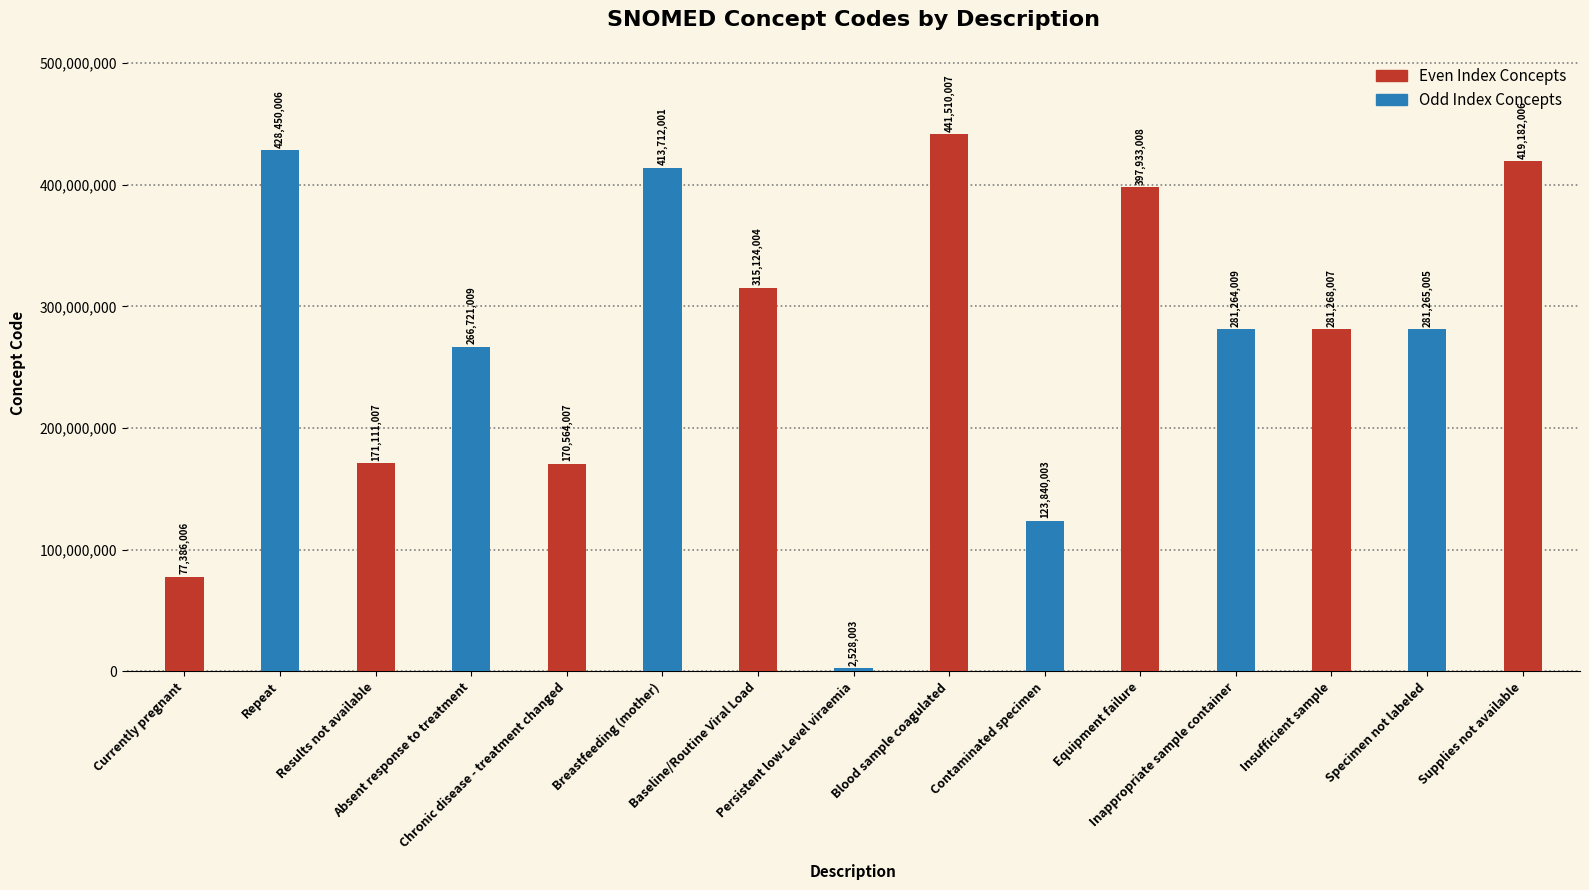

At which label does the data first exceed 281265005?

Repeat